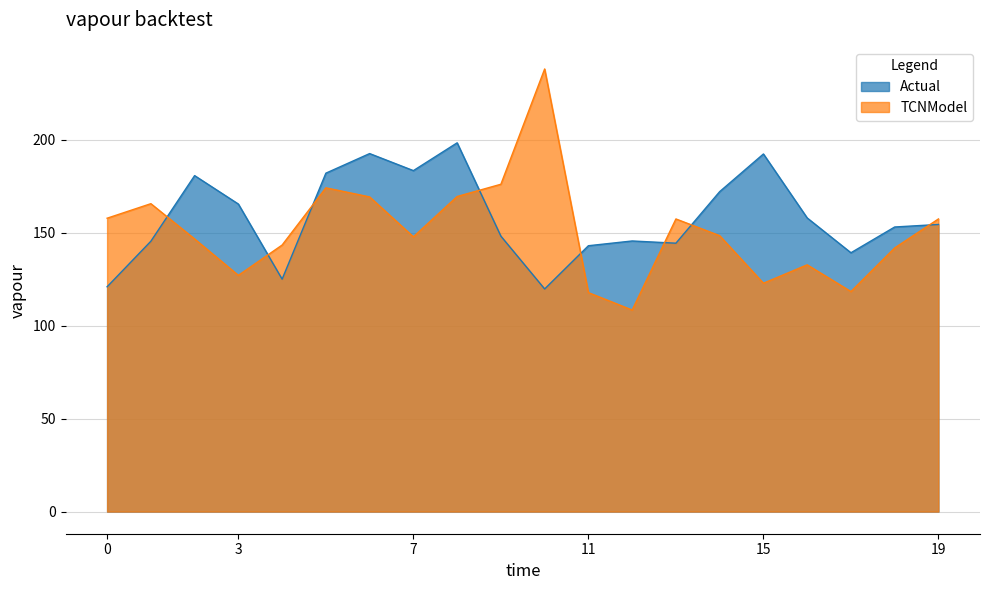

How many data points in Actual are less than 154?

10